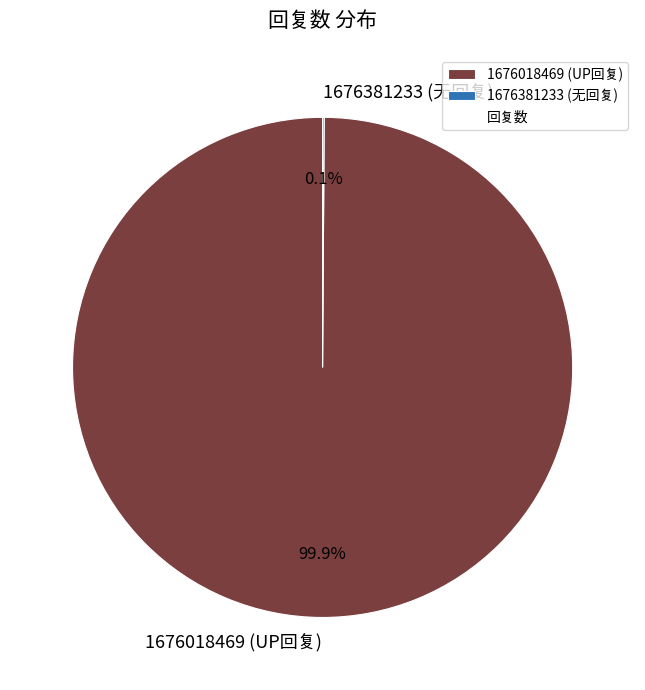

Is there a majority slice in this chart?

Yes